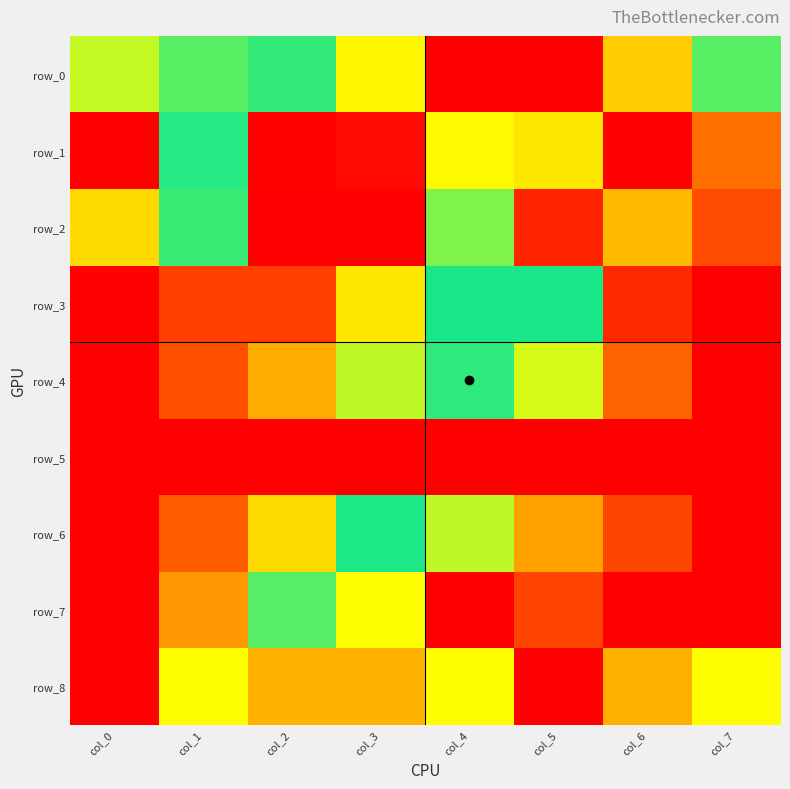

The row_1 series shows 0.0 at col_2. True or false?

False